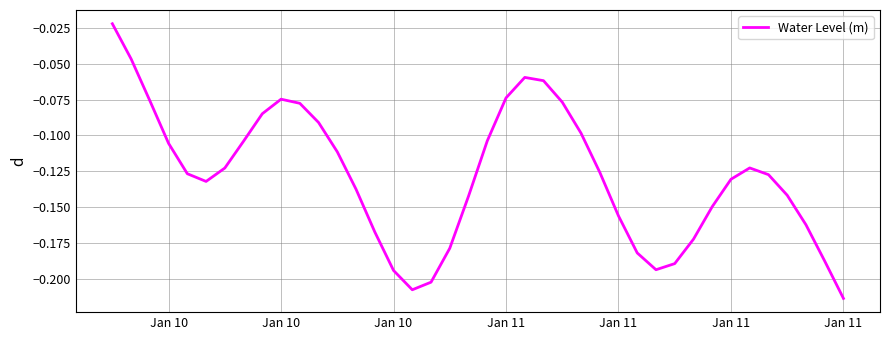

Reading right to left, extract all data points from this chart.

-0.2	-0.2	-0.2	-0.1	-0.1	-0.1	-0.1	-0.1	-0.2	-0.2	-0.2	-0.2	-0.2	-0.1	-0.1	-0.1	-0.1	-0.1	-0.1	-0.1	-0.1	-0.2	-0.2	-0.2	-0.2	-0.2	-0.1	-0.1	-0.1	-0.1	-0.1	-0.1	-0.1	-0.1	-0.1	-0.1	-0.1	-0.1	-0.0	-0.0